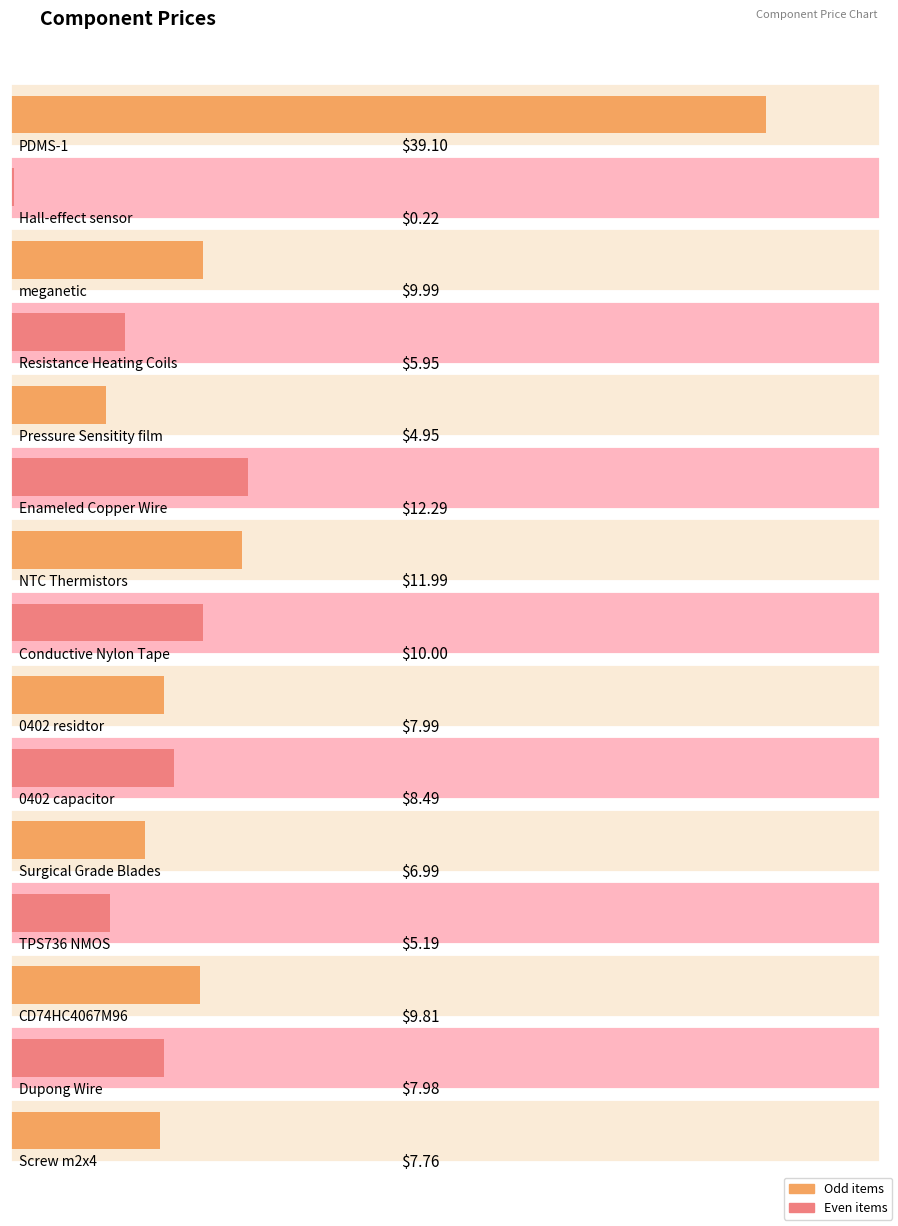

List the labels in order of value, smallest first.

Hall-effect sensor, Pressure Sensitity film, TPS736 NMOS, Resistance Heating Coils, Surgical Grade Blades, Screw m2x4, Dupong Wire, 0402 residtor, 0402 capacitor, CD74HC4067M96, meganetic, Conductive Nylon Tape, NTC Thermistors, Enameled Copper Wire, PDMS-1